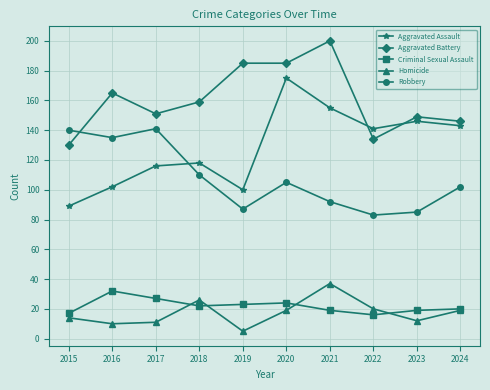

Which series has the largest range (max minus min)?

Aggravated Assault